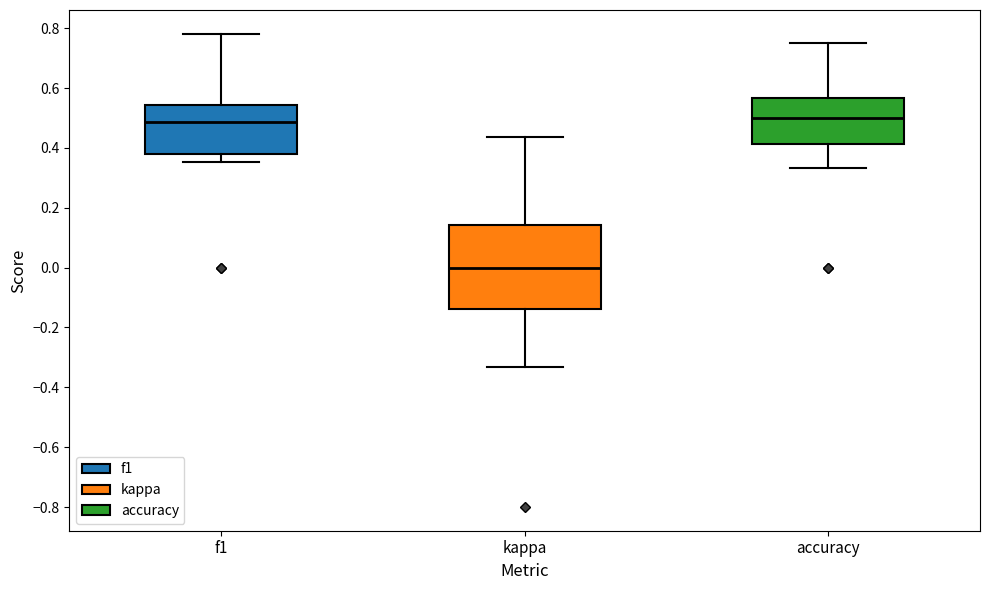

Reading left to right, transcribe this box plot: for each box, give where its median line is, the range the box spans, and where its two whiskers end, as read against the y-axis. The values are not printed on the chart, so give them approximately, as read against the axis.

f1: median 0.48, box 0.38 to 0.54, whiskers 0.36 to 0.78
kappa: median 0.00, box -0.14 to 0.14, whiskers -0.34 to 0.44
accuracy: median 0.50, box 0.42 to 0.56, whiskers 0.34 to 0.76